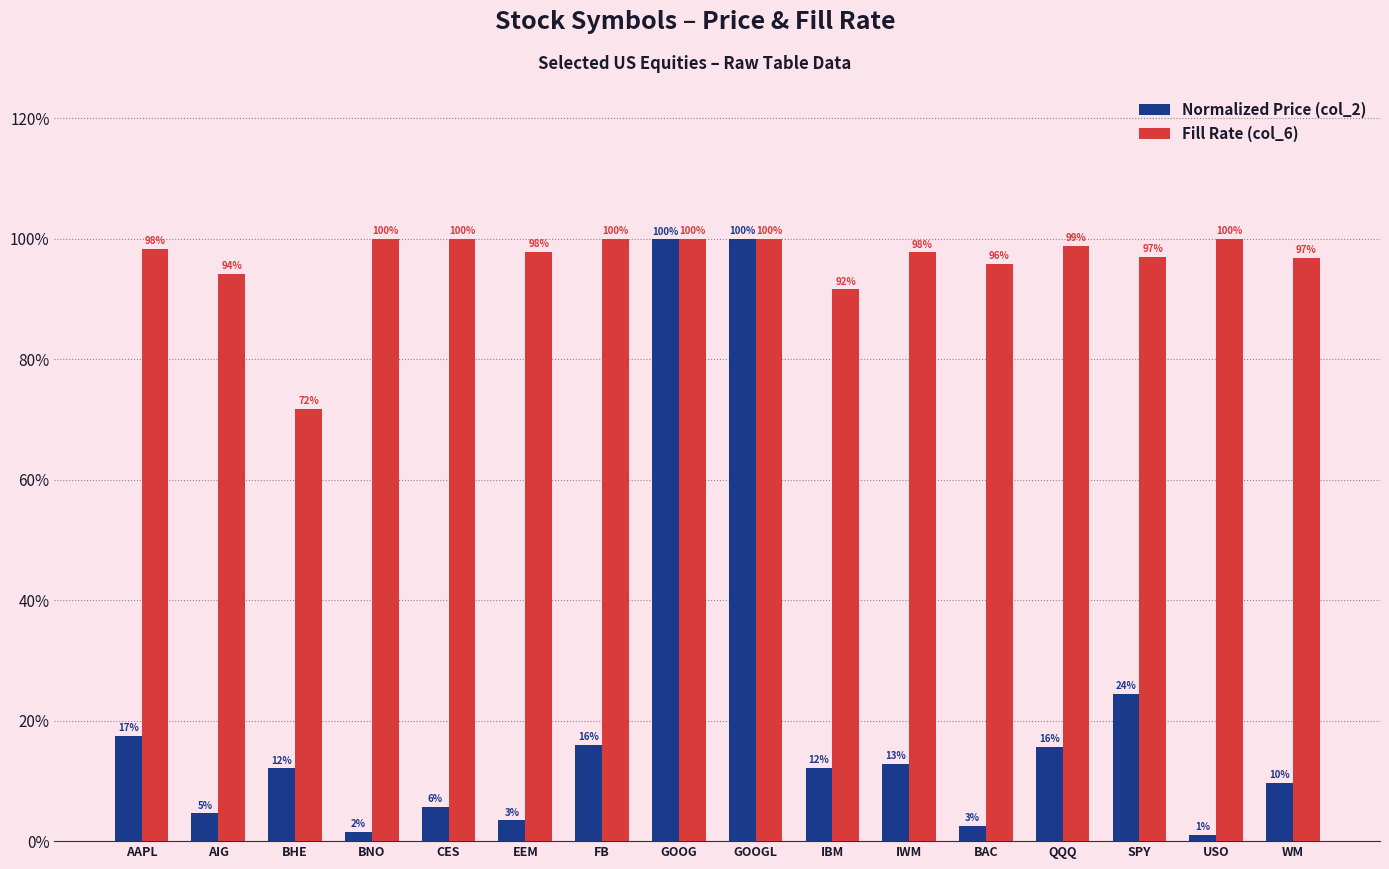

Are the bars horizontal?

No